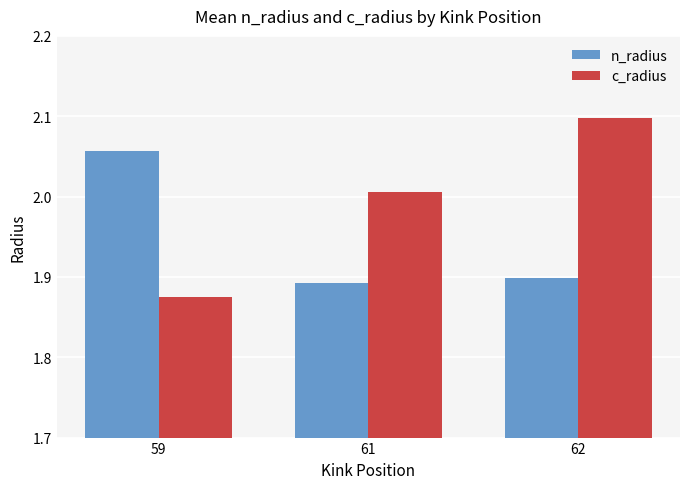

Is it true that c_radius equals 3.2 at 61?

False